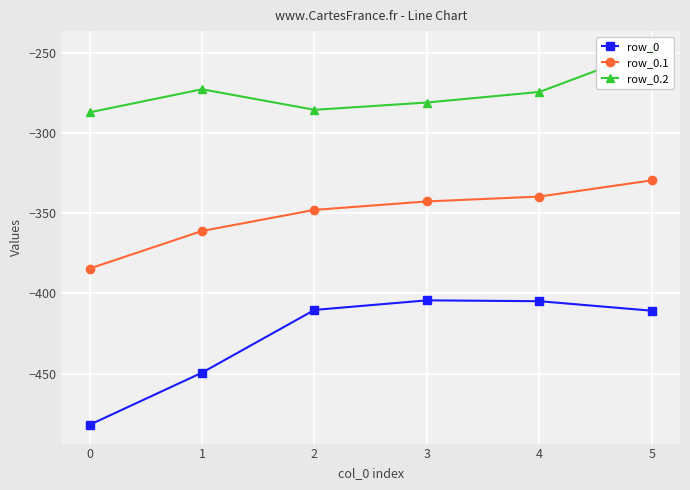

What is the difference between the maximum and second lowest values in the row_0.1 series?

31.6